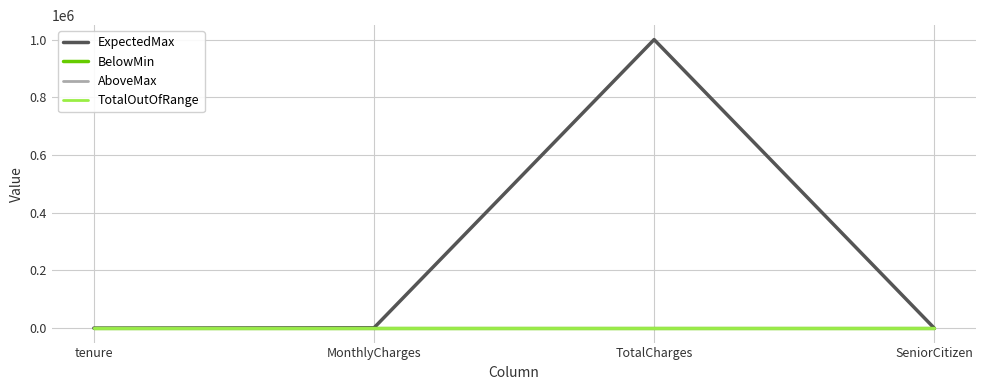

Does the chart have visible grid lines?

Yes